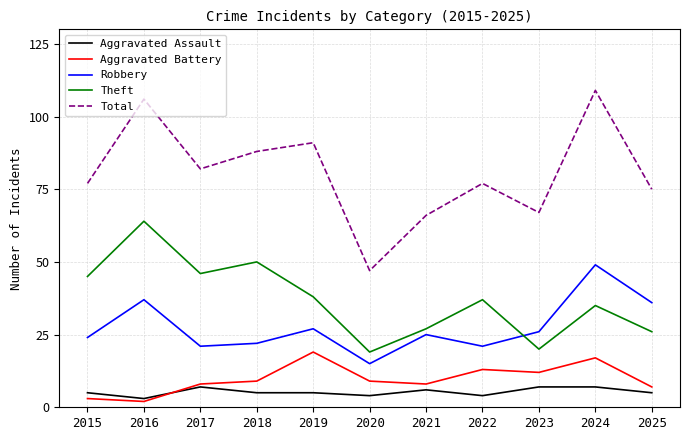

Between 2022 and 2023, which series saw the biggest shift?

Theft